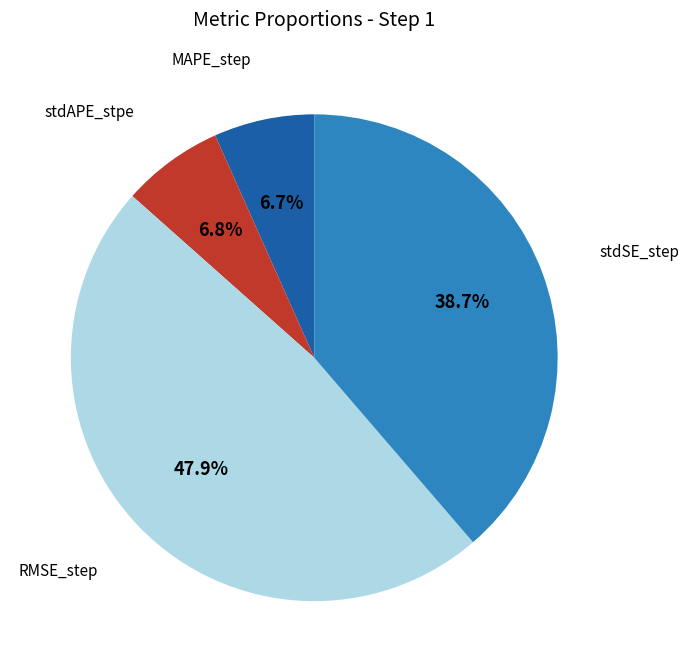

Is there a majority slice in this chart?

No